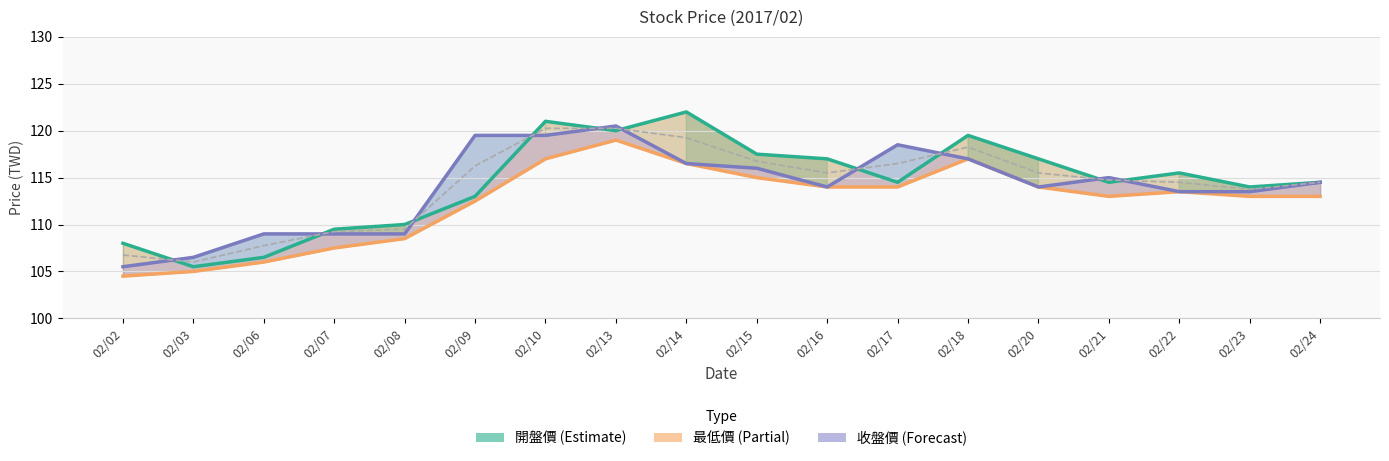

True or false: 最低價 (Partial) and 收盤價 (Forecast) intersect in this chart.

False